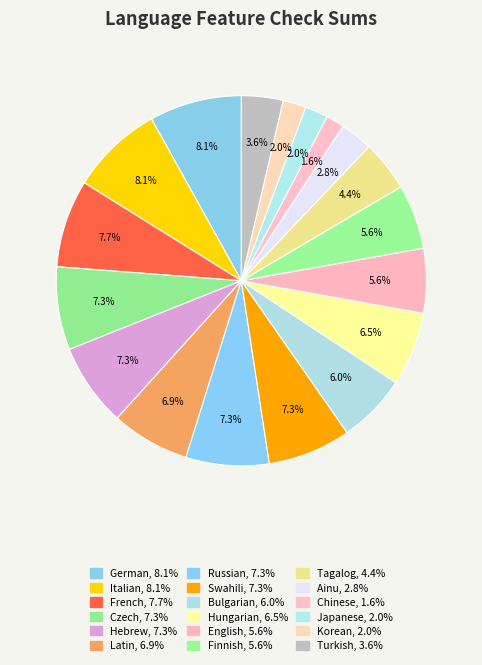

What is the smallest slice in the pie chart?

Chinese